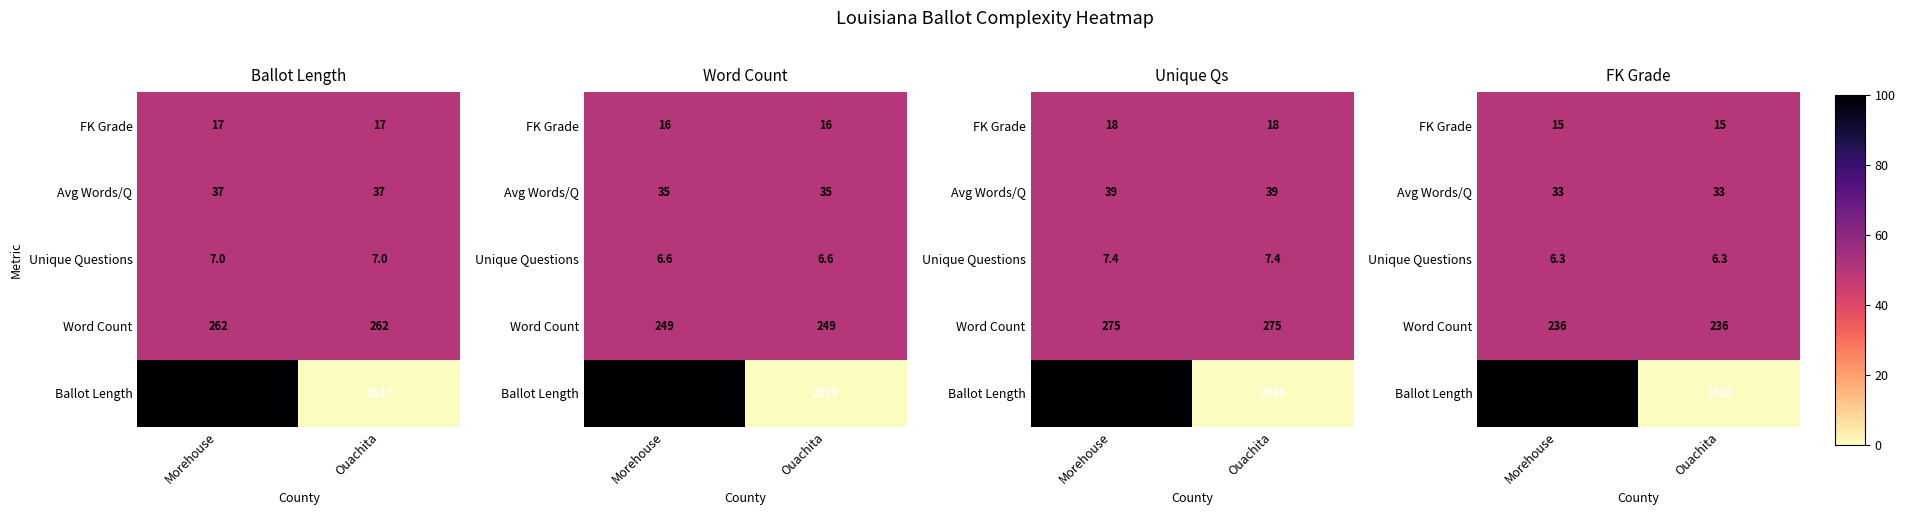

Is the value of Word Count at Ouachita greater than the value of Unique Questions at Morehouse?

No